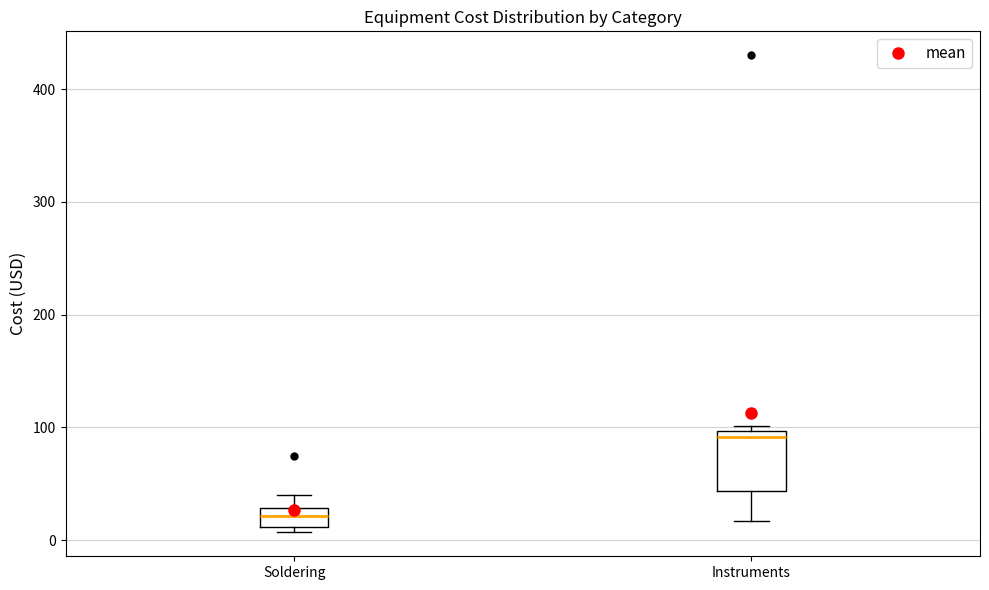

Where is the lower edge of the box for Soldering on the y-axis? The values are not printed on the chart, so give them approximately, as read against the axis.

10